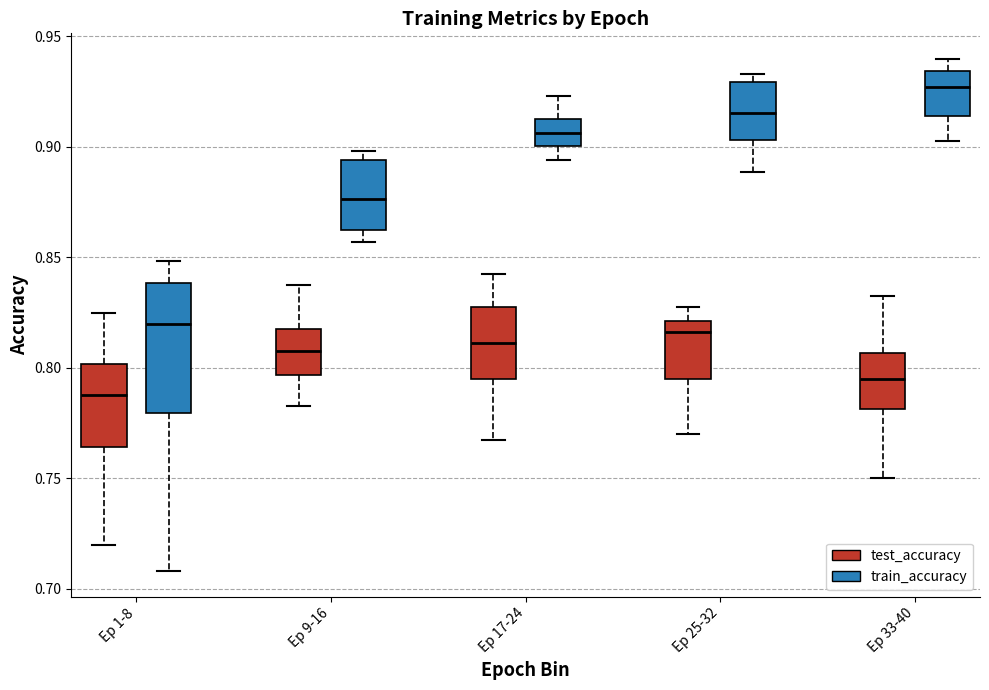

Comparing the boxes themselves (not the whiskers), which one is the tallest?

Ep 1-8 (train_accuracy)